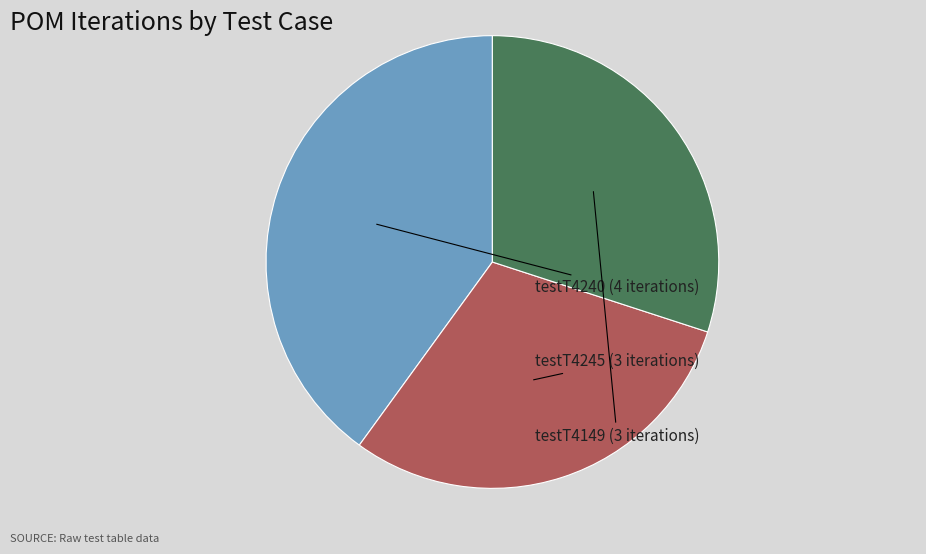

Is there any slice that represents more than half of the pie?

No